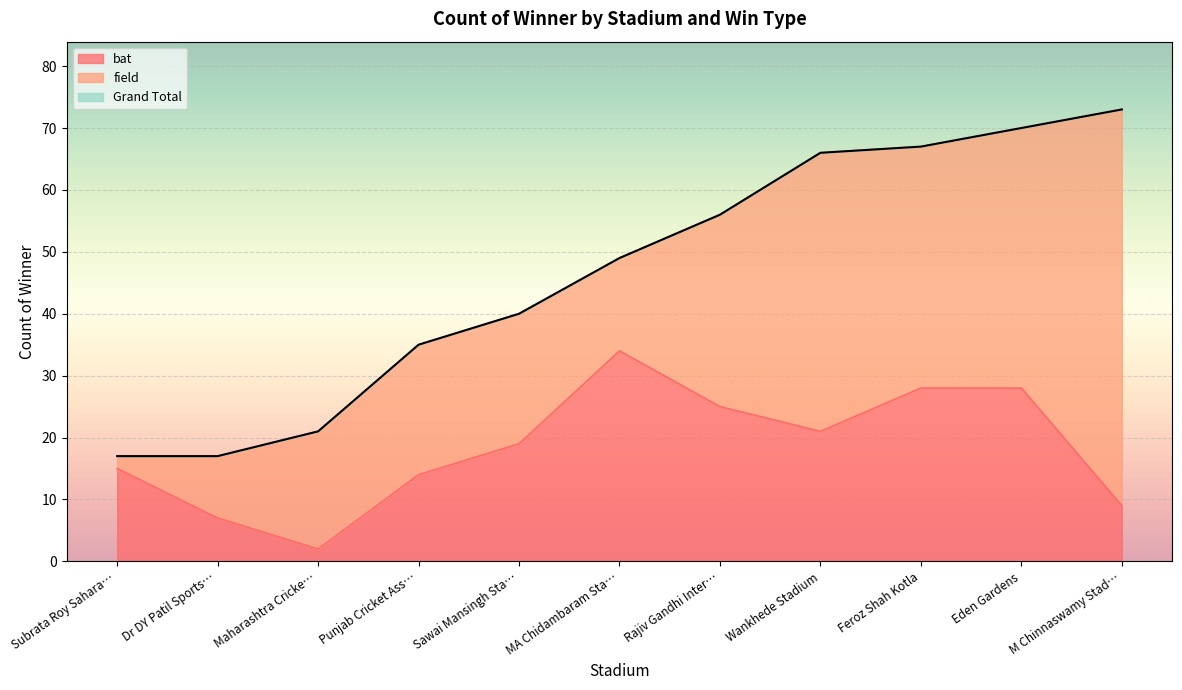

At which label does bat reach its peak?

MA Chidambaram Sta…